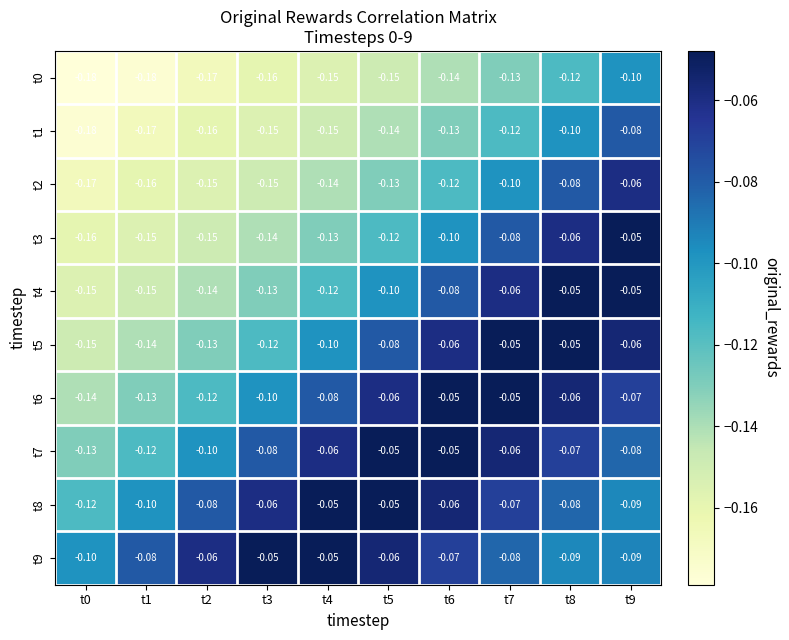

Is the value of t8 at t1 greater than the value of t4 at t3?

Yes